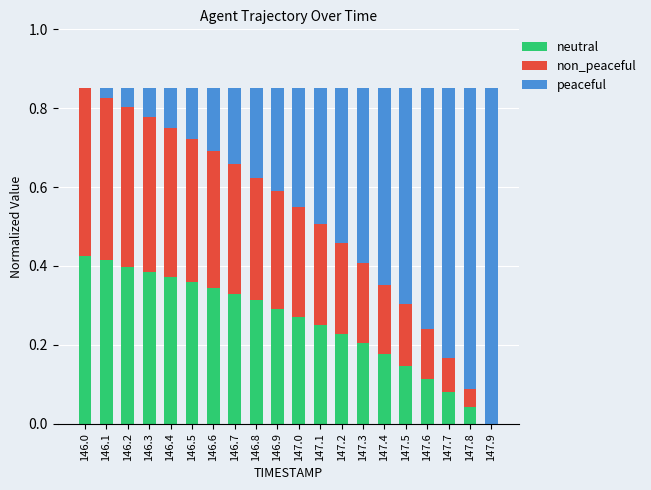

The value of neutral at 147.8 is 0.0. True or false?

True